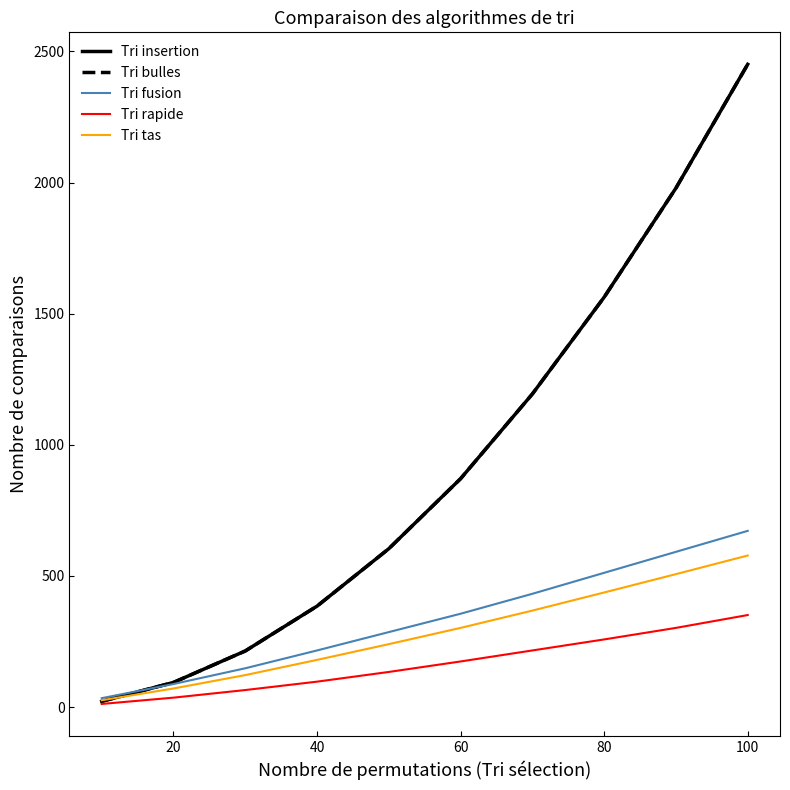

Does the chart have visible grid lines?

No